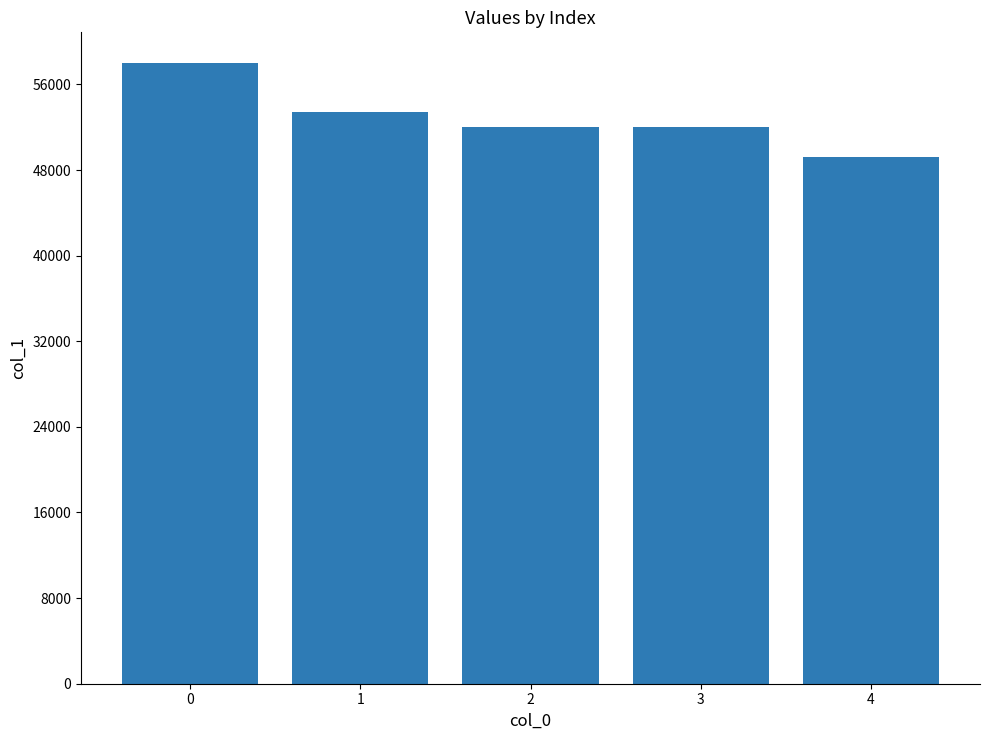

What is the greatest value displayed?

57970